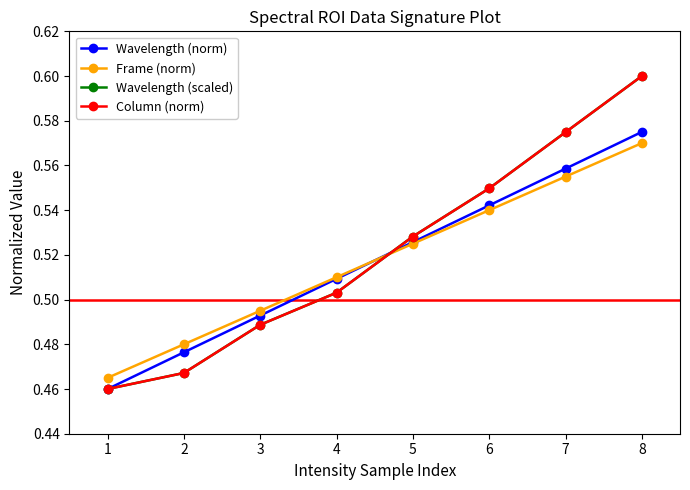

At how many categories does at least one series exceed 0?

8